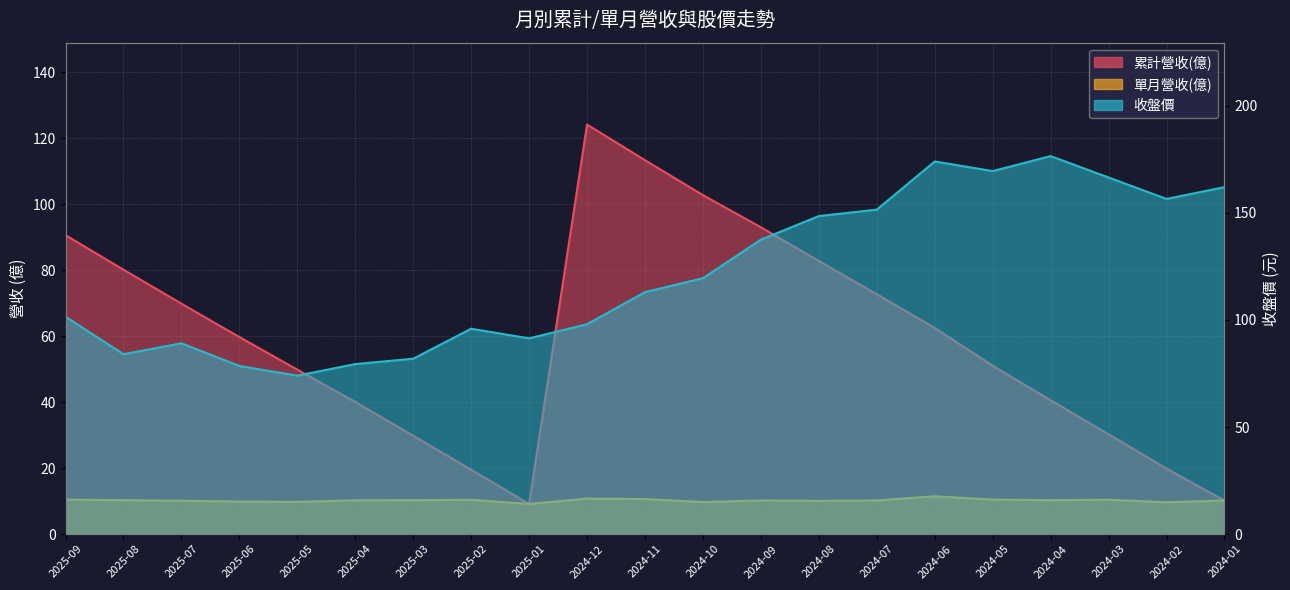

What is the total value across all series at 2025-01?

109.7